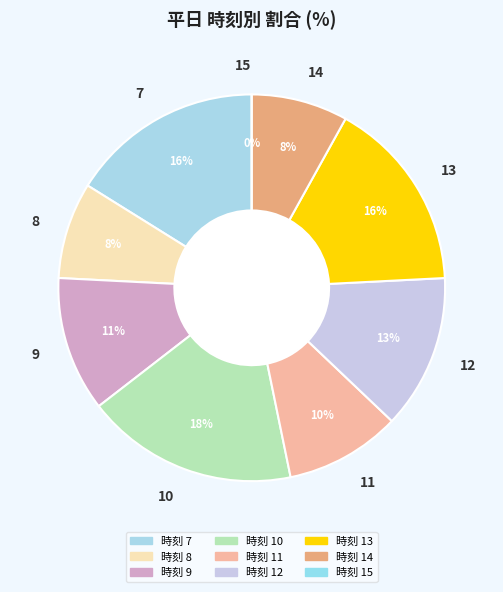

To the nearest percent, what is the difference between the 10 and 14 slice percentages?

10%